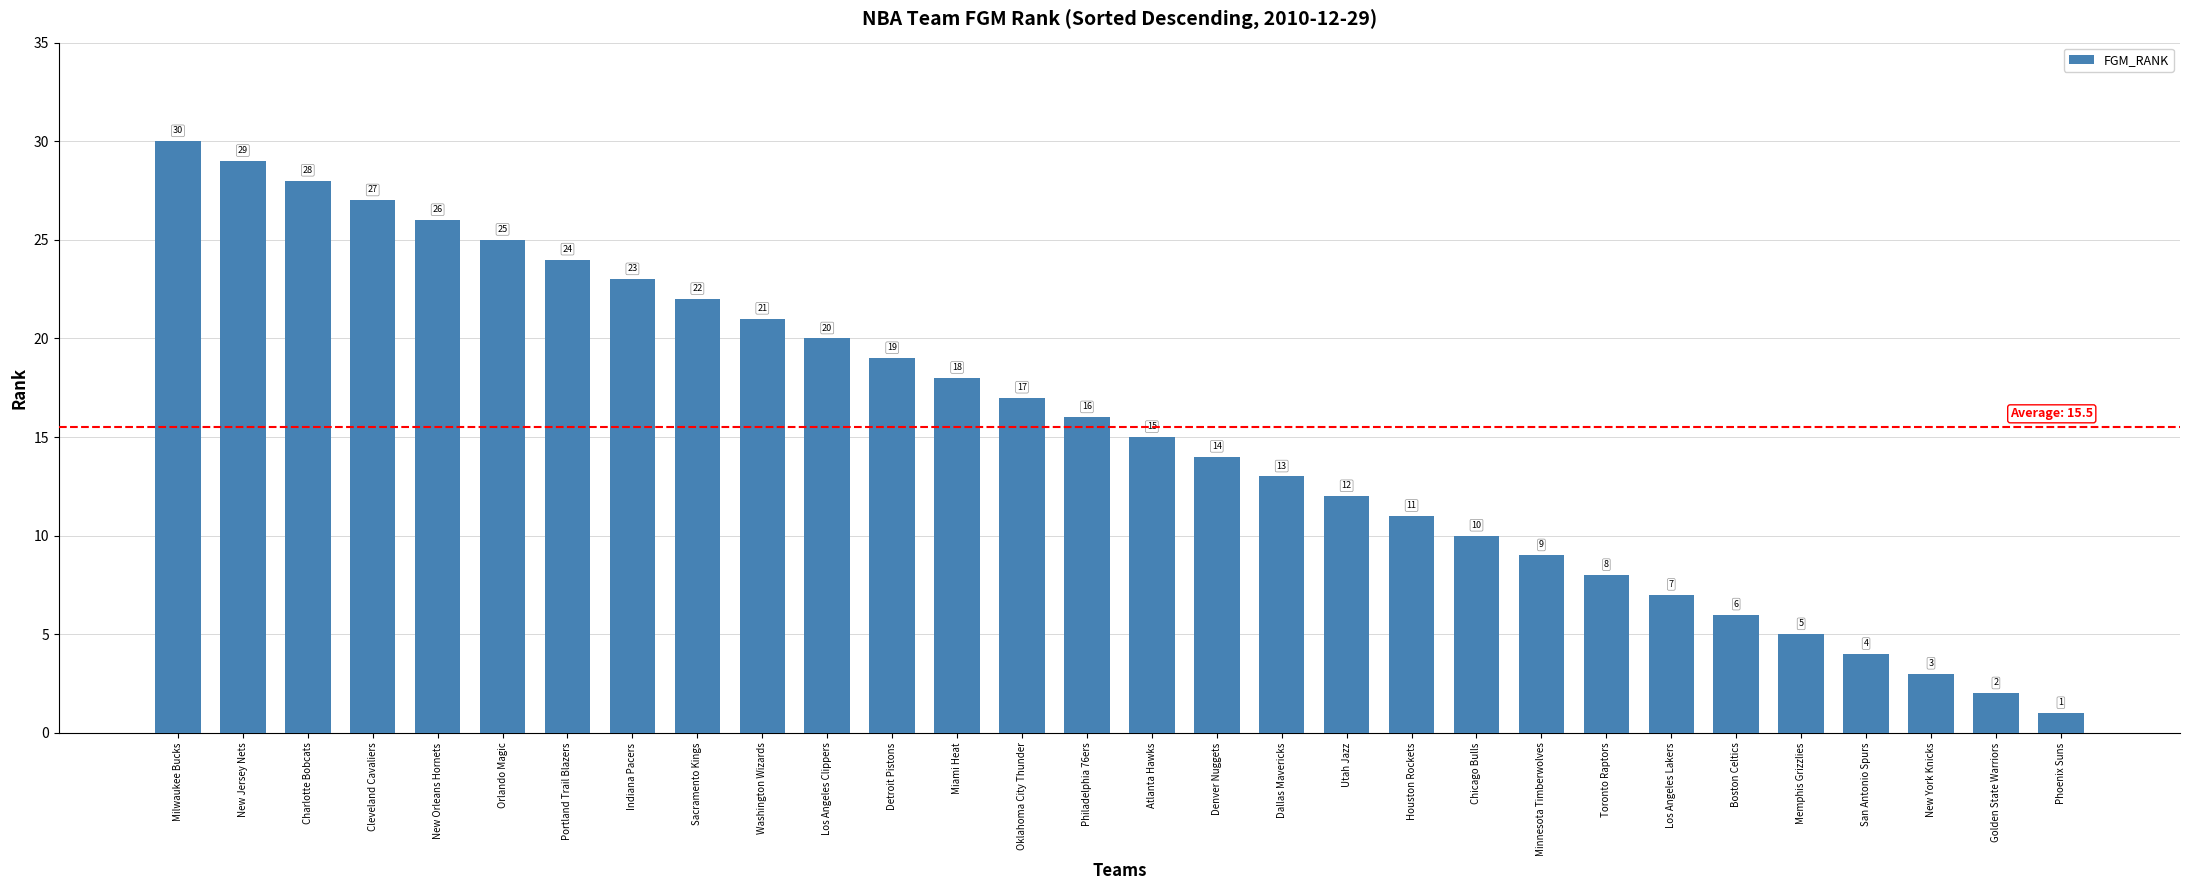

The chart shows a value of 17 at Charlotte Bobcats. True or false?

False